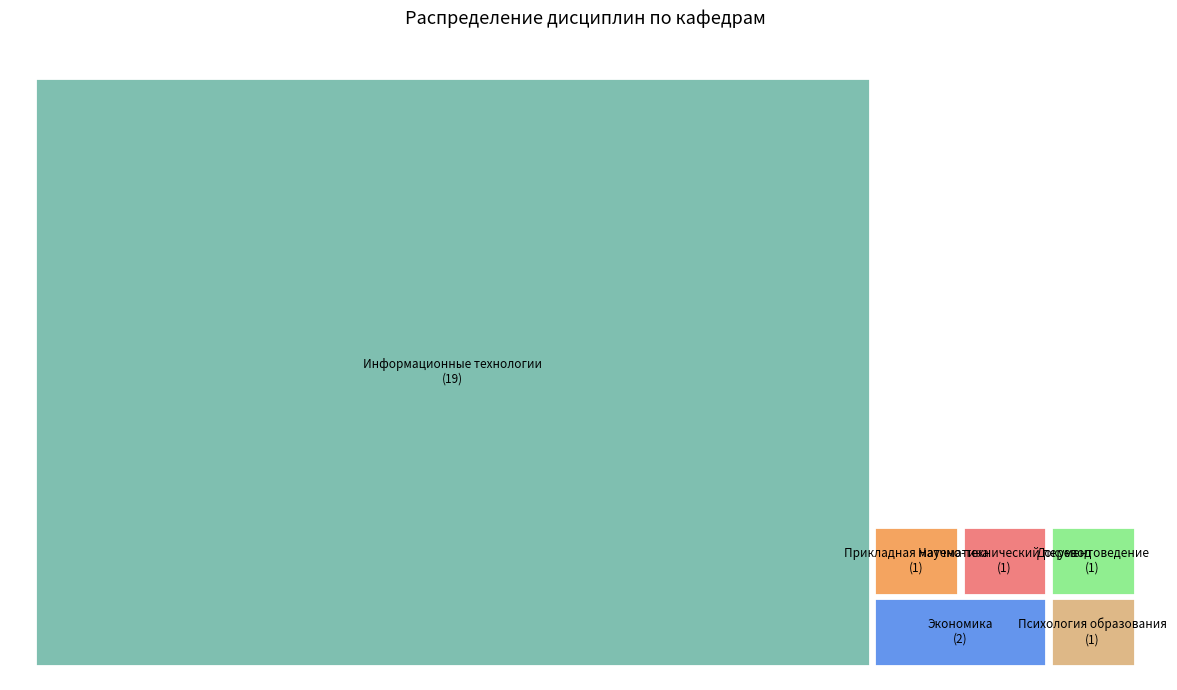

How many segments does this pie chart have?

6